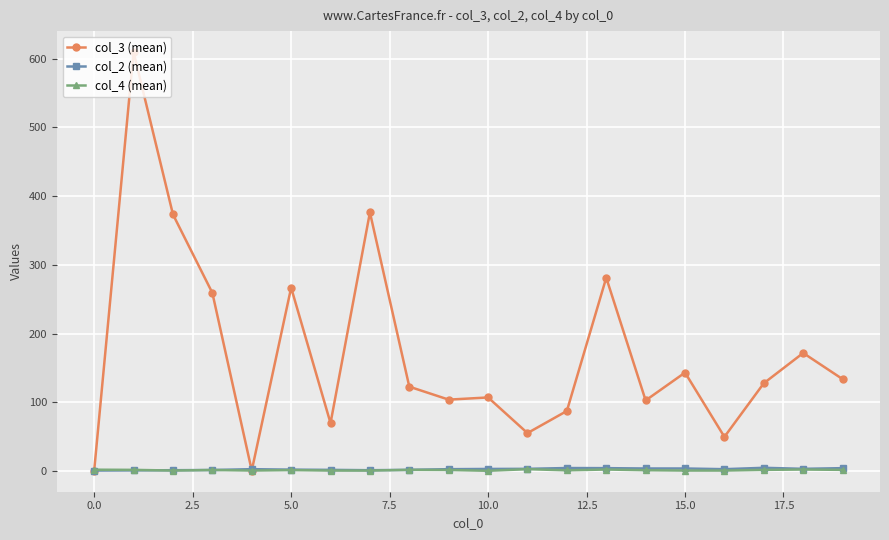

Which series has the largest range (max minus min)?

col_3 (mean)